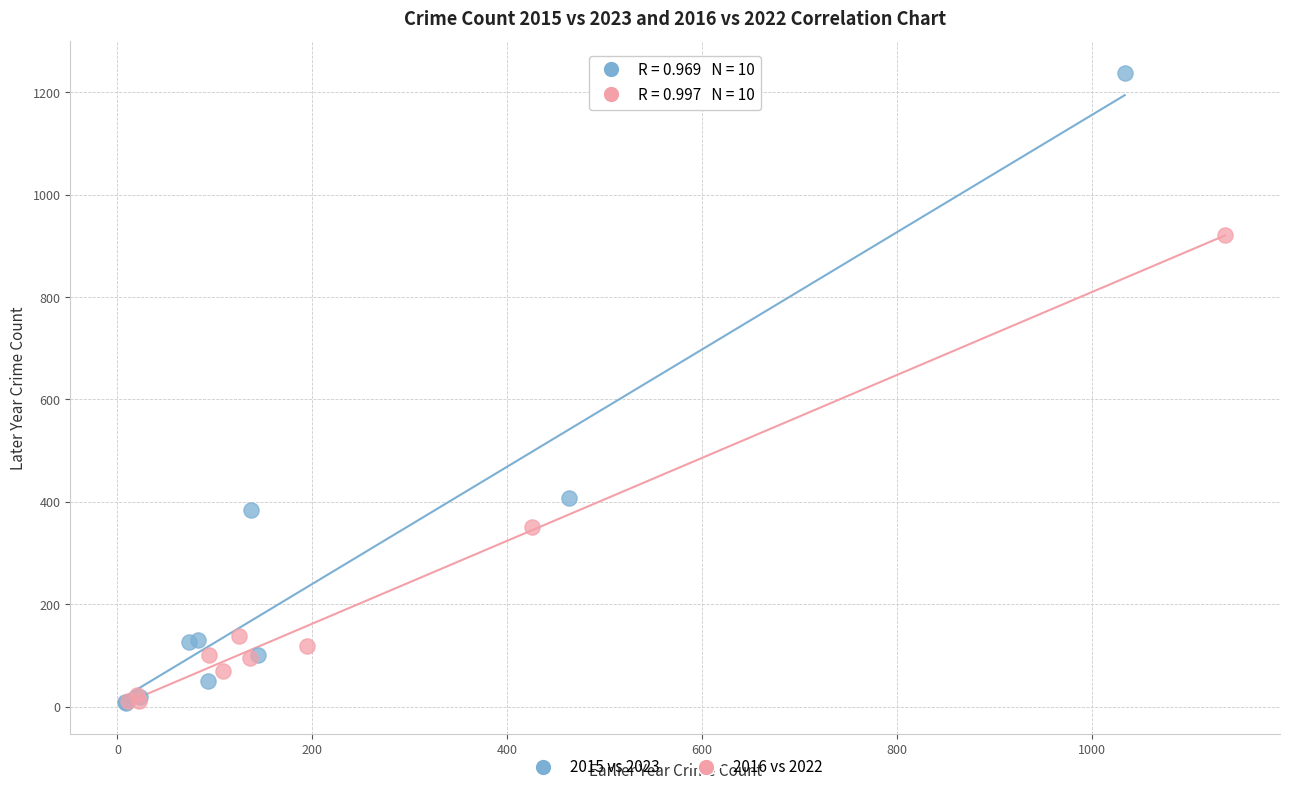

Which series has the widest spread of Y values?

2015 vs 2023